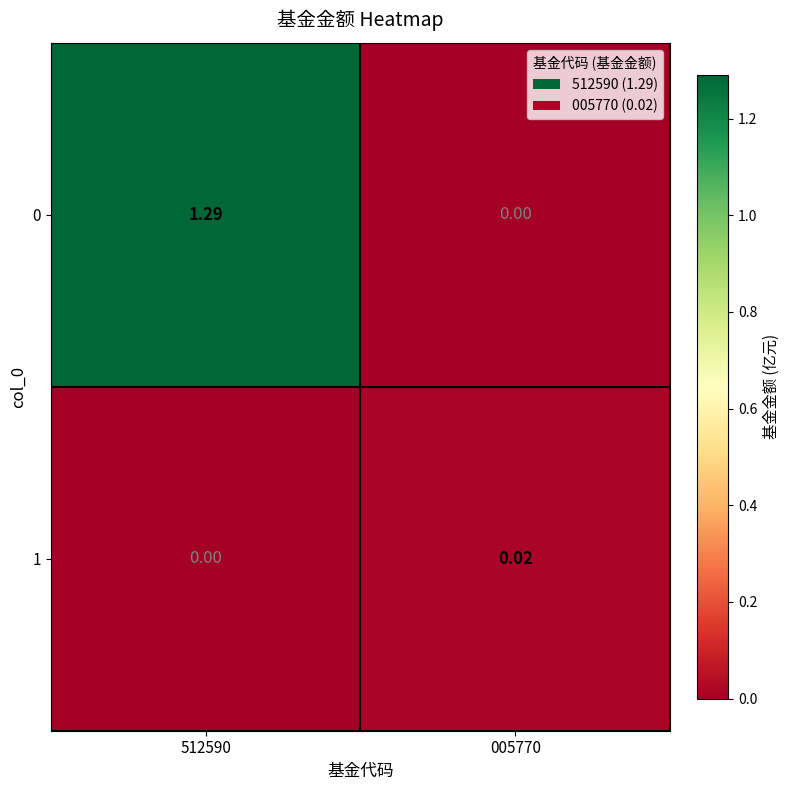

Is the value of 1 at 005770 greater than the value of 0 at 005770?

Yes